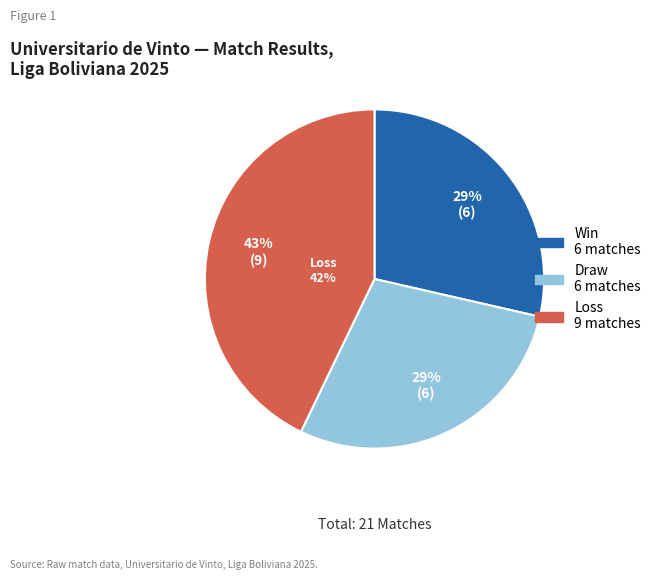

Rank the categories by value from lowest to highest.

W, D, L